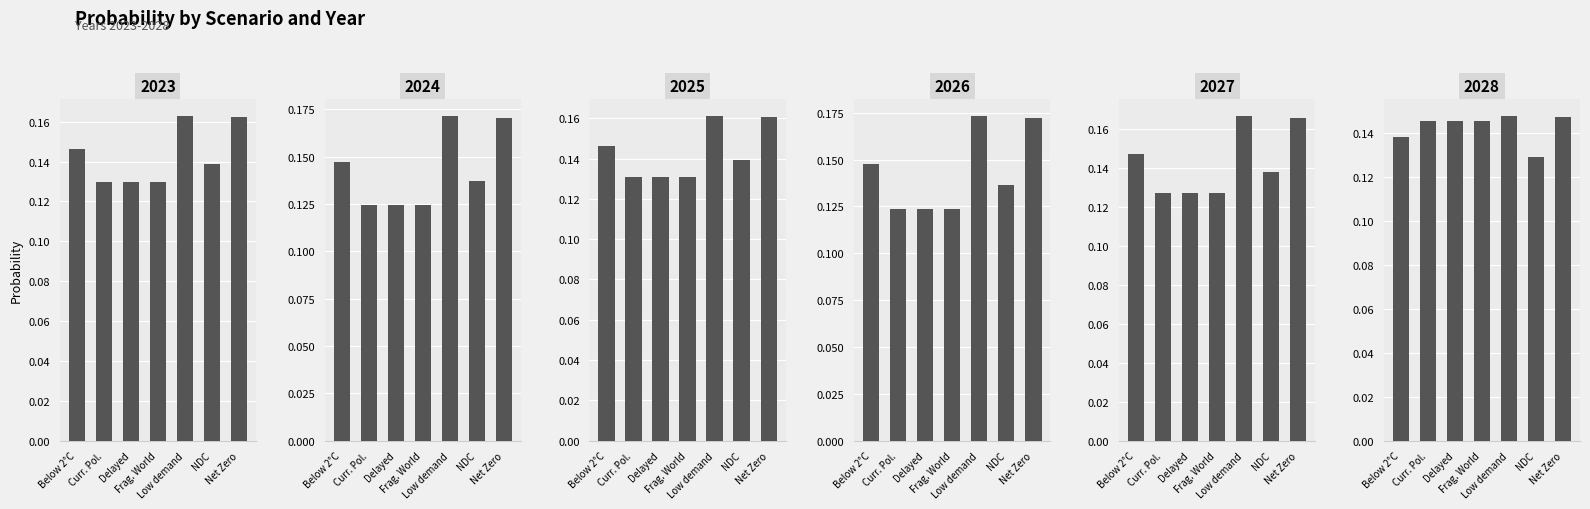

Rank the series by their maximum value, from highest to lowest.

2026, 2024, 2027, 2023, 2025, 2028